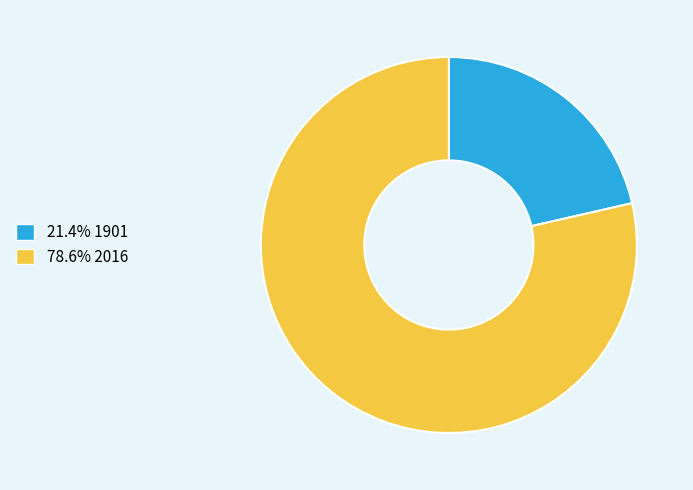

Is 78.6% 2016 the majority of the pie?

Yes